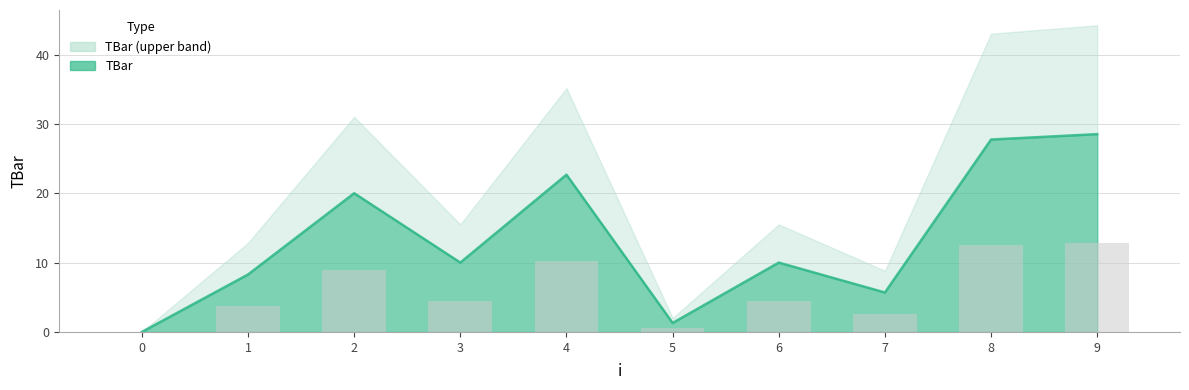

What is the value of the 5th bar from the left?

10.2